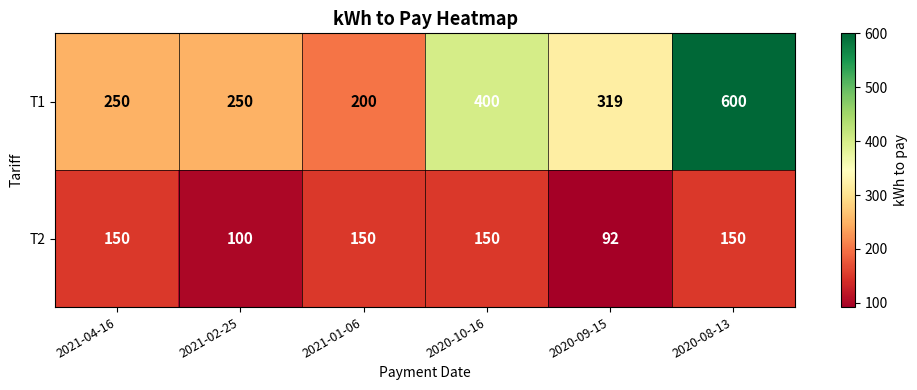

True or false: T2 has a value of 51 at 2020-10-16.

False